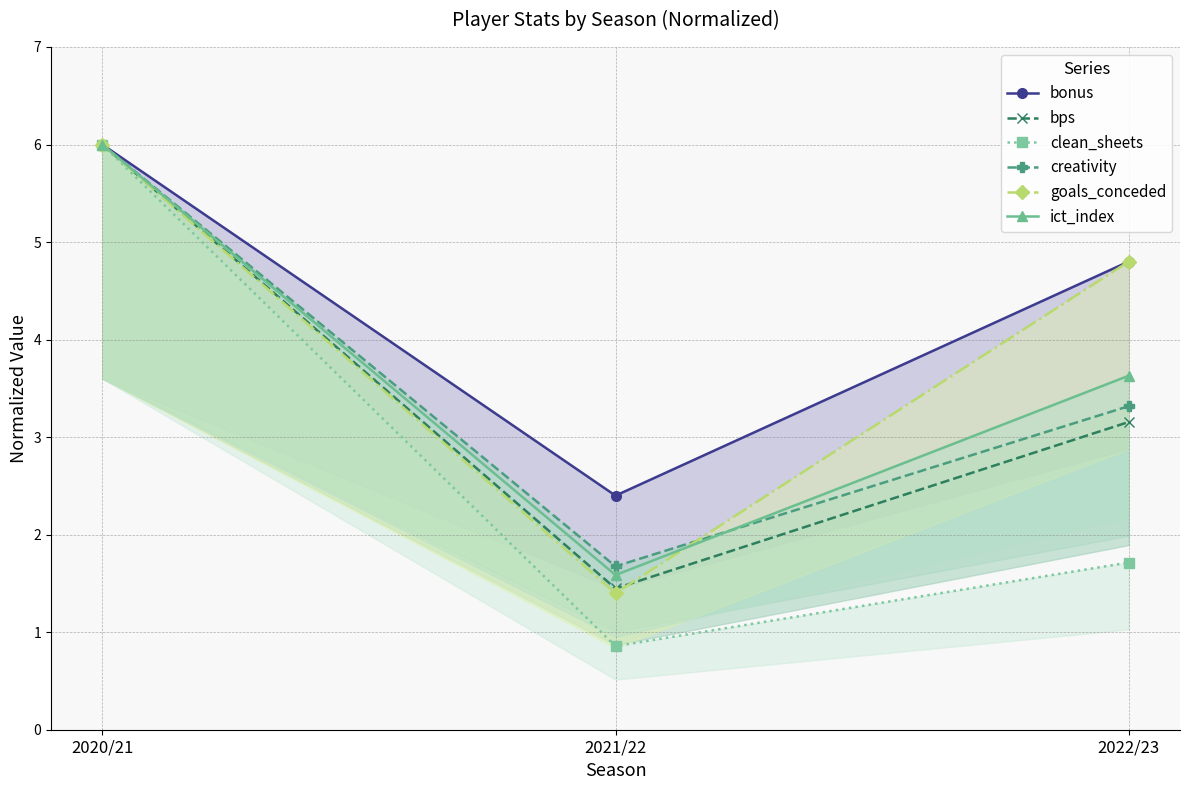

What is the sum of the ict_index values at 2022/23 and 2021/22?

5.2